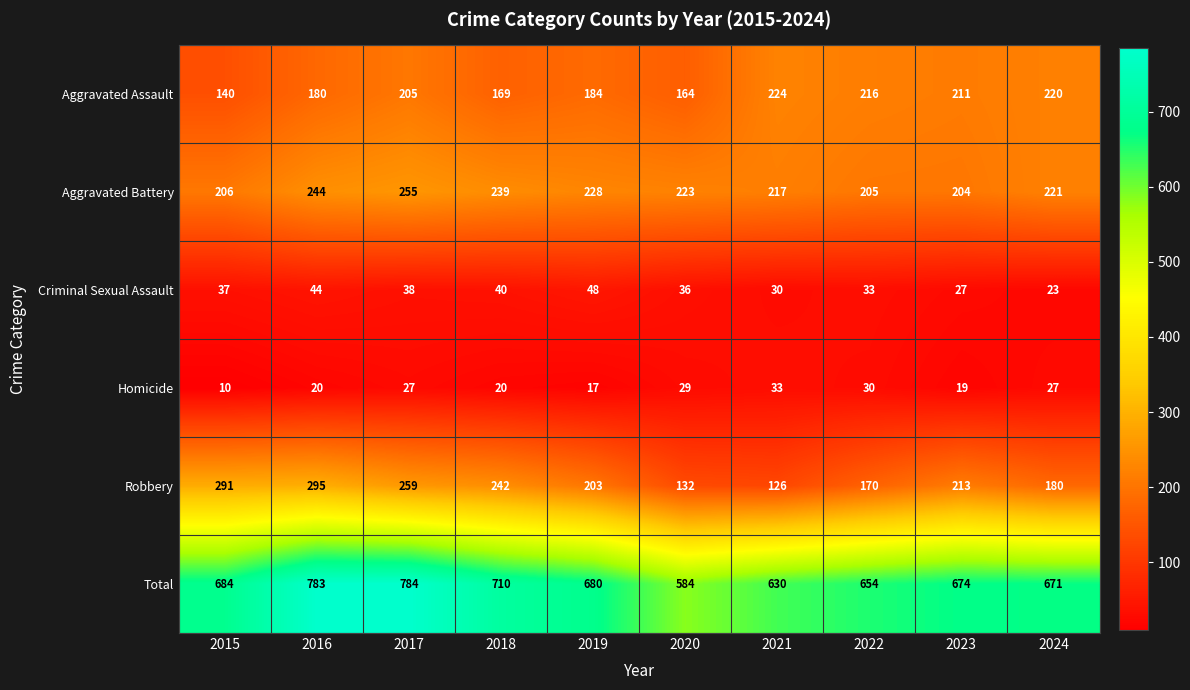

What is the smallest value displayed?

10